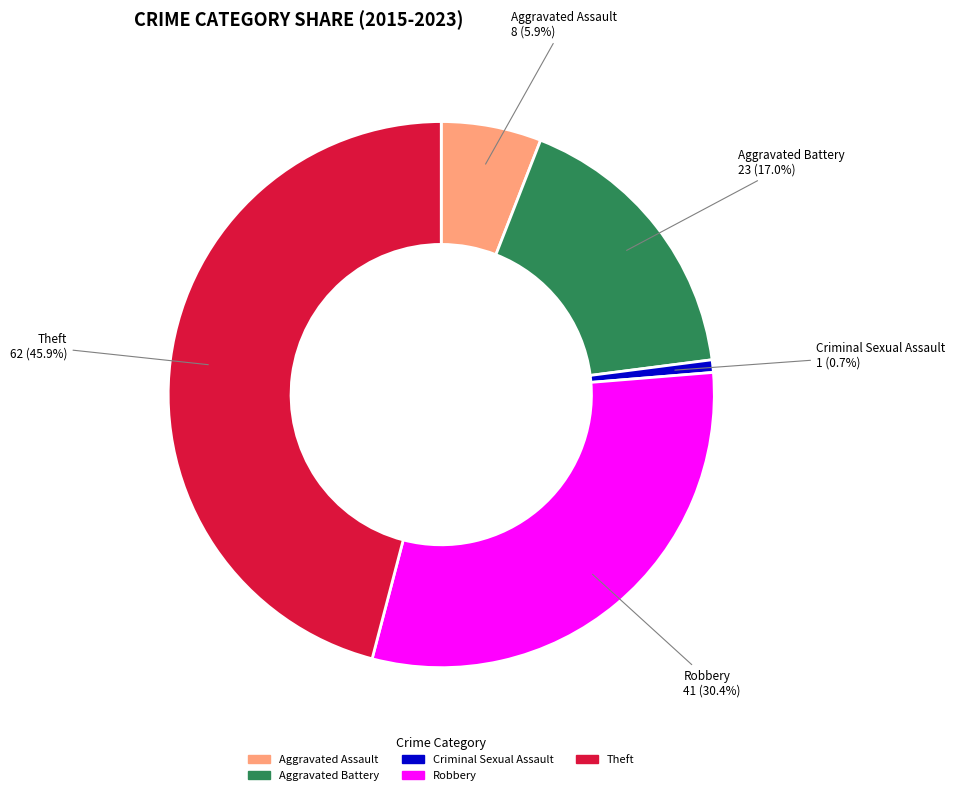

Does Robbery account for over 50% of the chart?

No